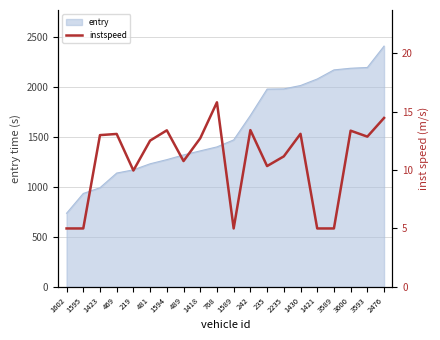

Where is the first local maximum?

469